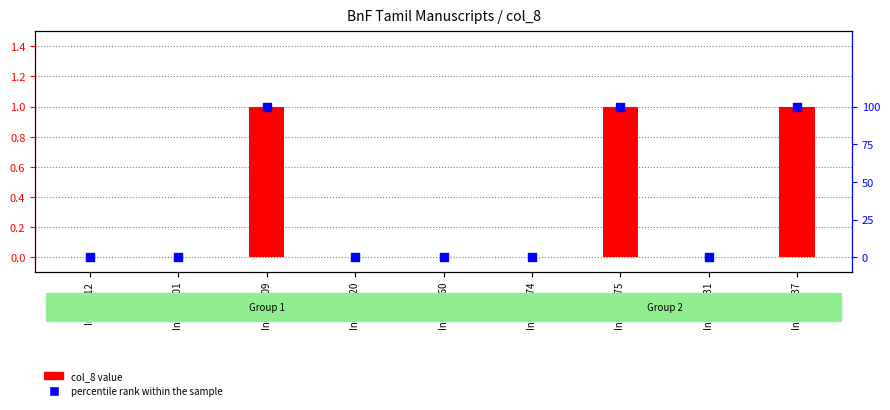

Which series has the widest spread of Y values?

percentile rank within the sample